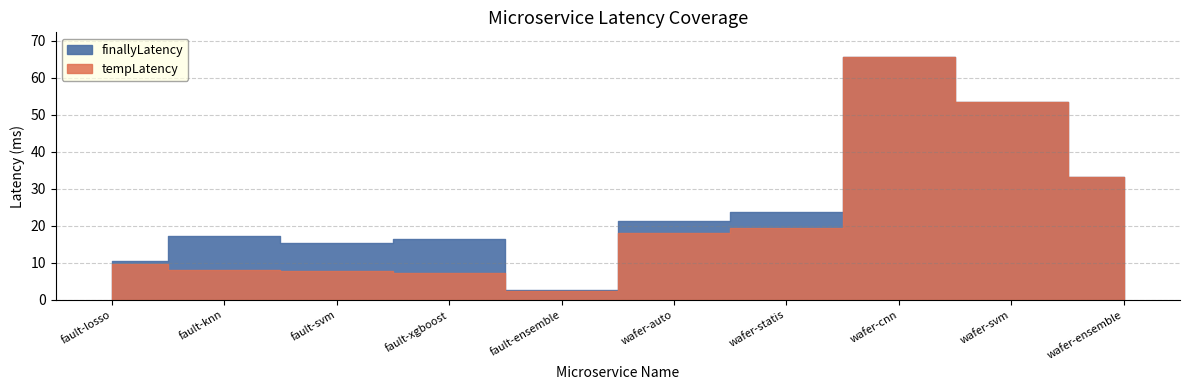

Count the number of categories in the chart.

10